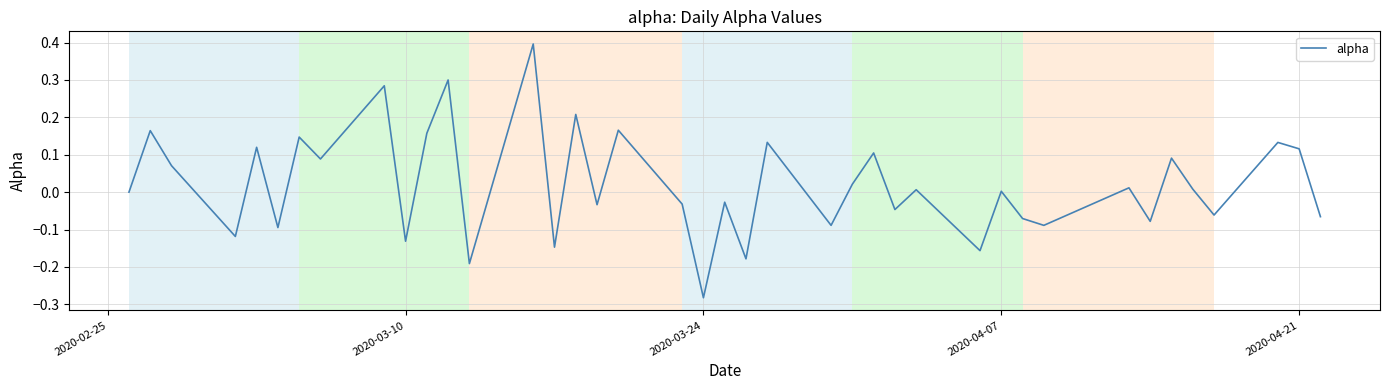

What is the maximum value shown in the chart?

0.4